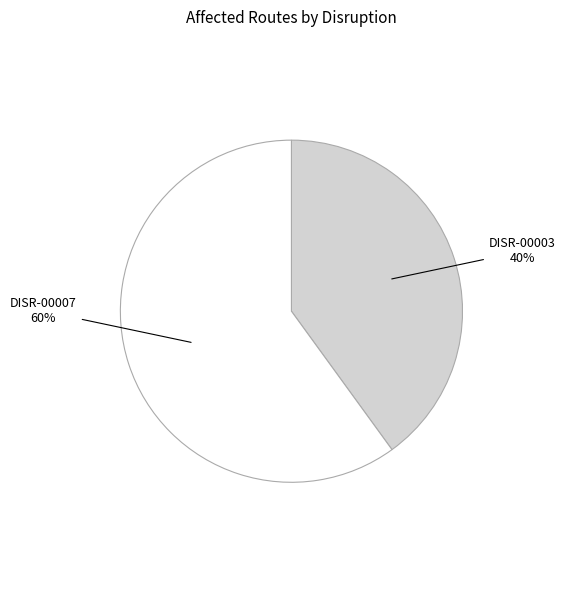

Is there any slice that represents more than half of the pie?

Yes